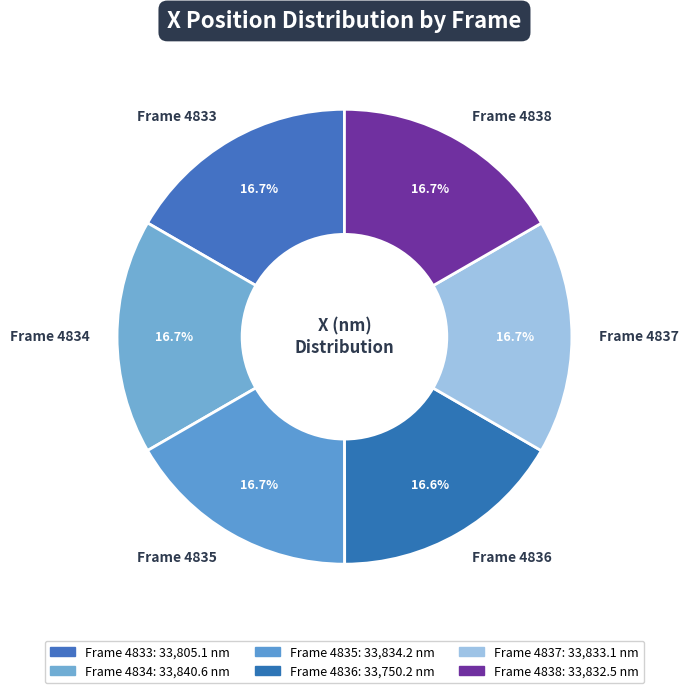

The Frame 4838 slice represents 2% of the pie. True or false?

False